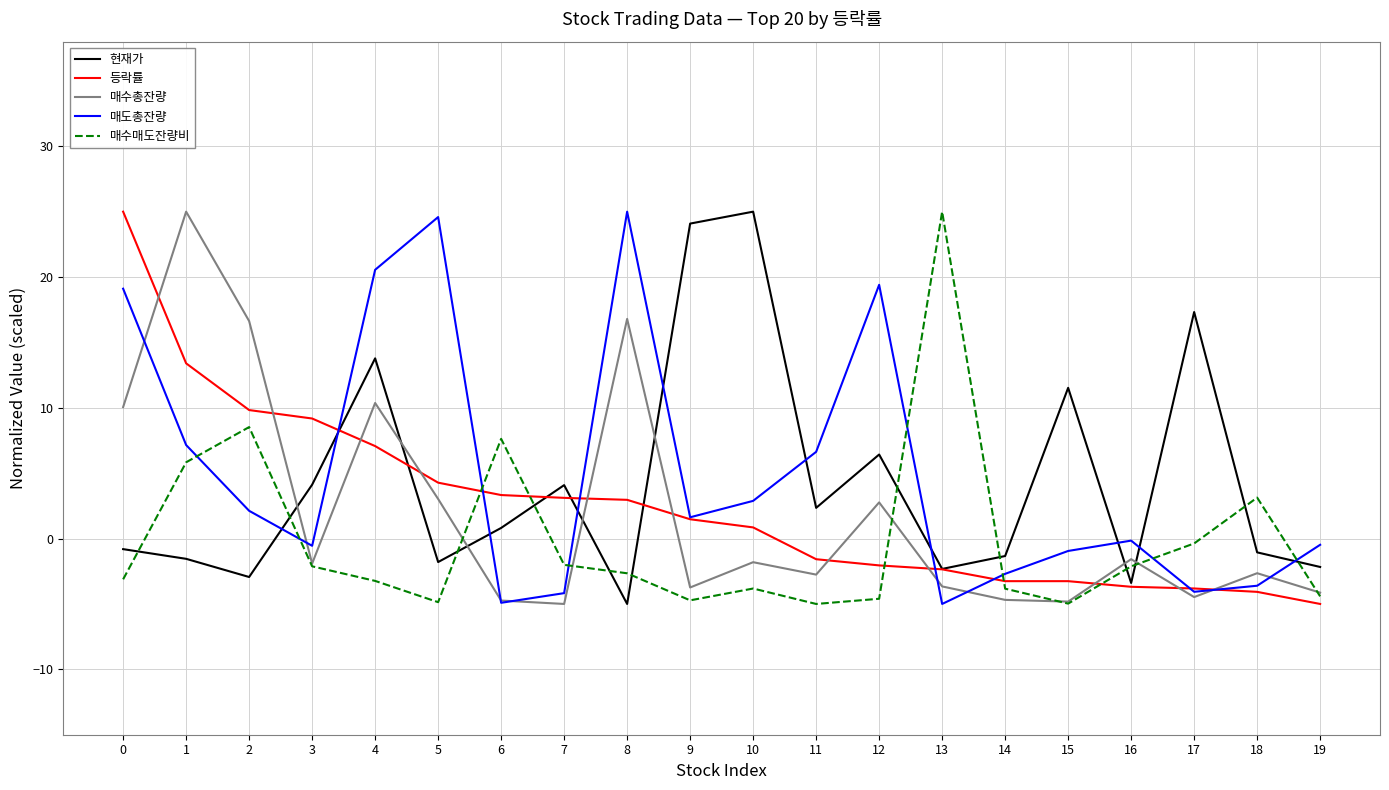

What is the difference between the maximum and minimum values in the 매수총잔량 series?

30.0